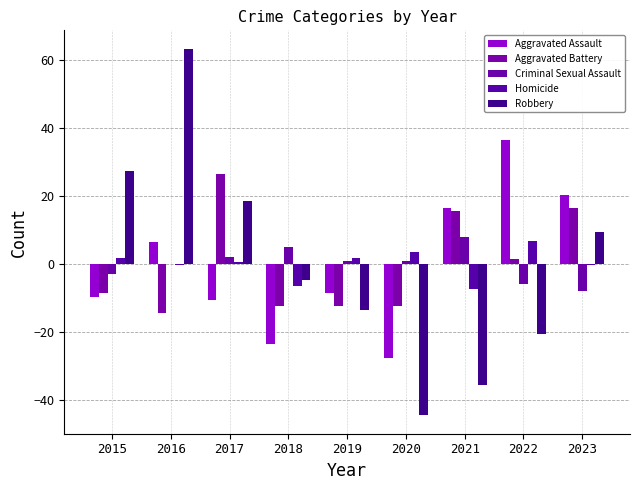

How many values in the Aggravated Battery series exceed -8?

4